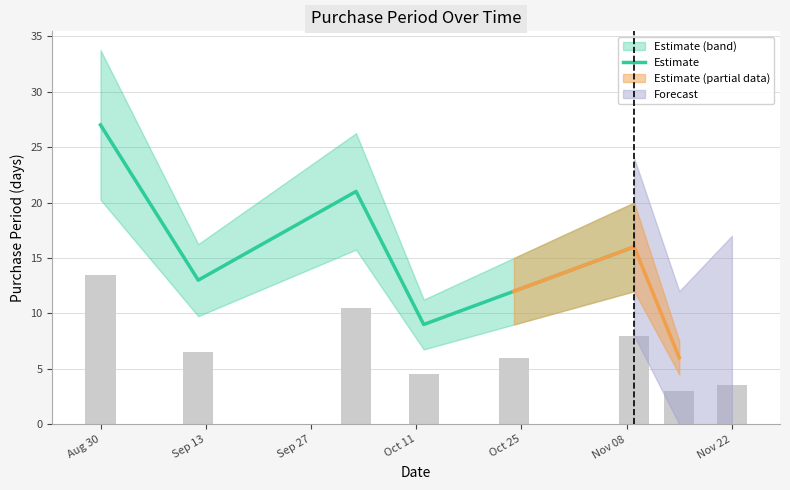

At which label does the data first exceed 16?

Aug 30